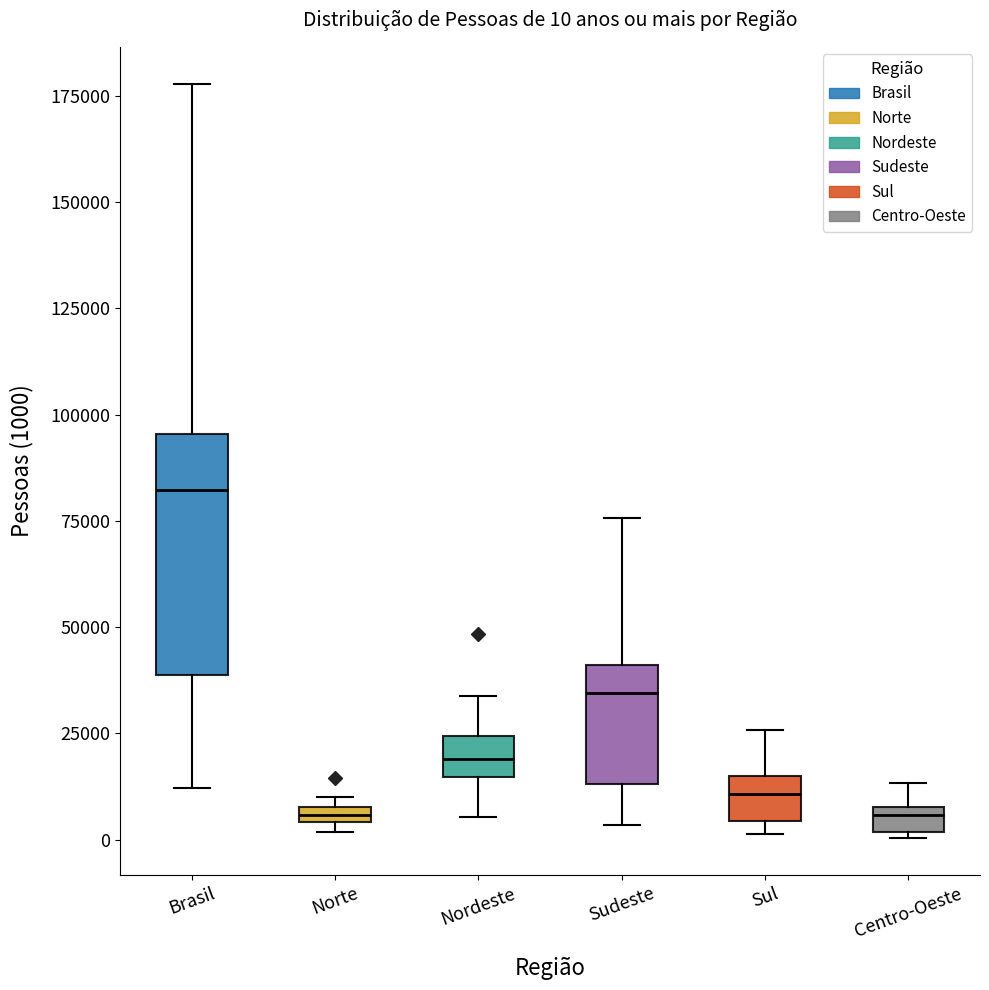

Comparing the boxes themselves (not the whiskers), which one is the tallest?

Brasil